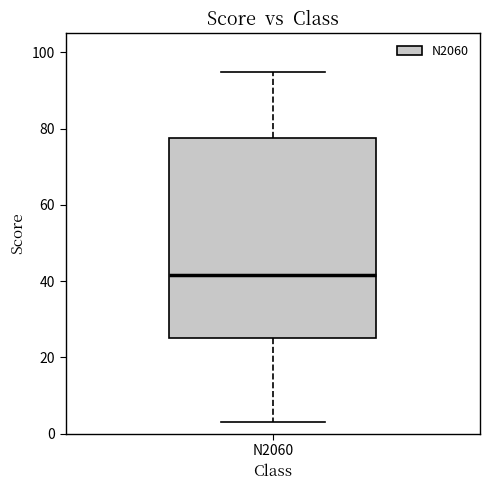

Where does the upper whisker of the box for N2060 end on the y-axis? The values are not printed on the chart, so give them approximately, as read against the axis.

96